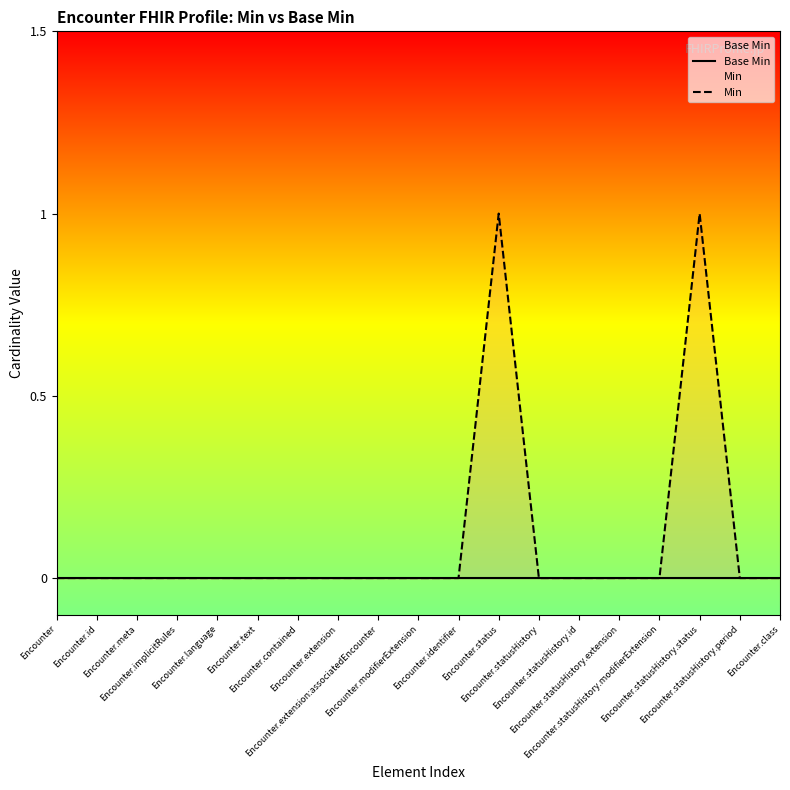

In Min, how many points are higher than both neighbors (excluding endpoints)?

2